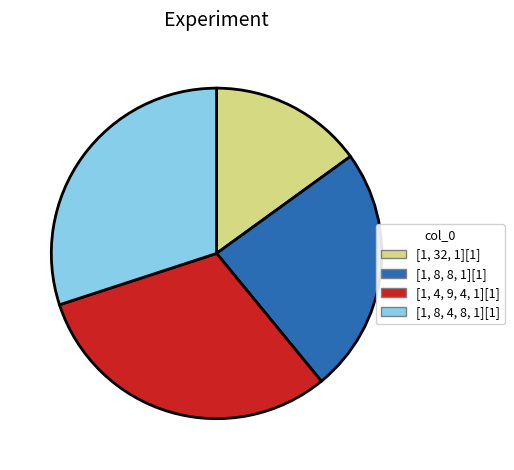

Rank the categories by value from highest to lowest.

[1, 4, 9, 4, 1][1], [1, 8, 4, 8, 1][1], [1, 8, 8, 1][1], [1, 32, 1][1]